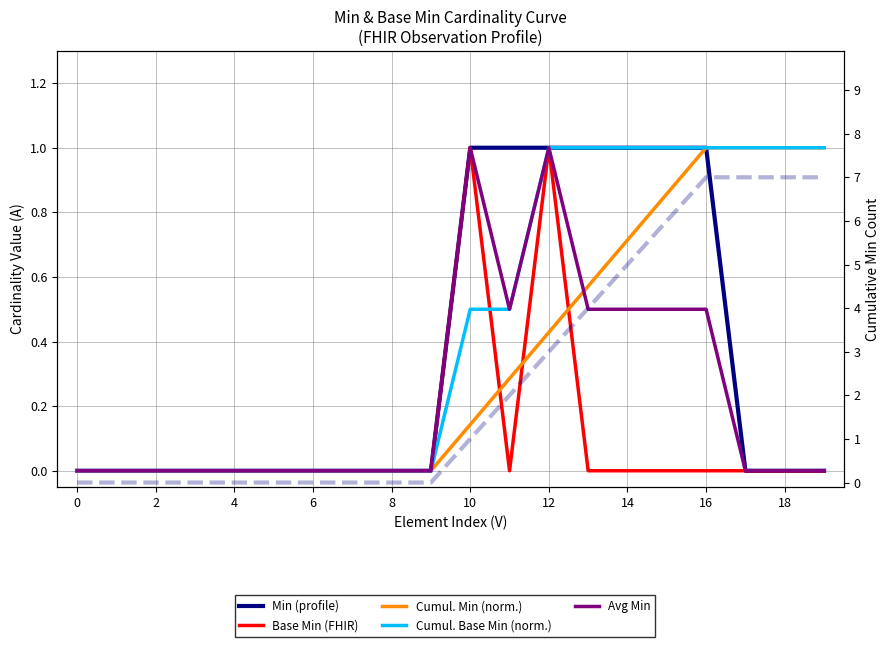

At 8, list the series in order from smallest to largest.

Min (profile), Base Min (FHIR), Cumul. Min (norm.), Cumul. Base Min (norm.), Avg Min